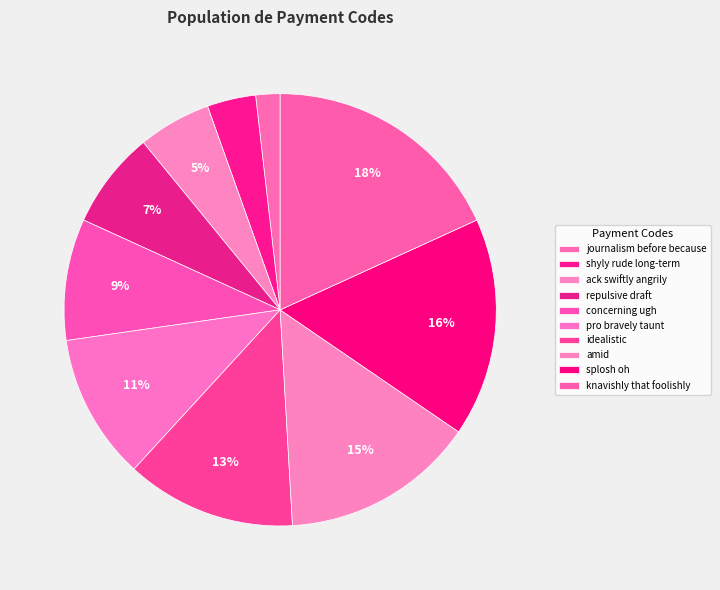

The idealistic slice represents 23% of the pie. True or false?

False